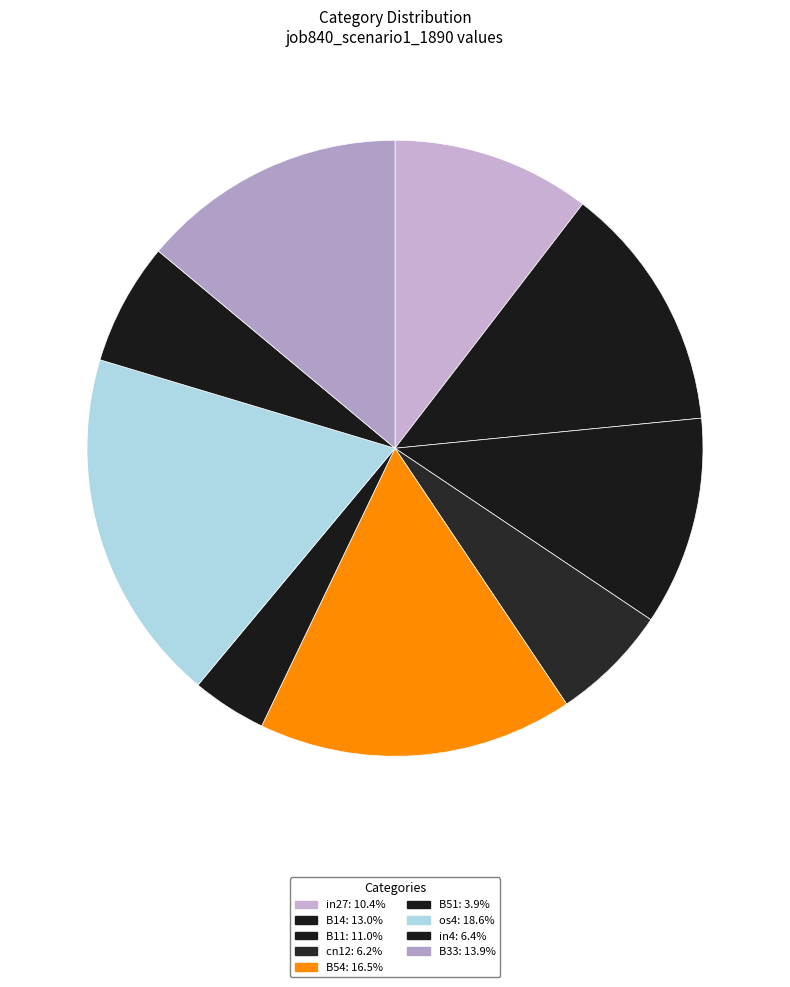

To the nearest percent, what is the difference between the in4 and os4 slice percentages?

12%